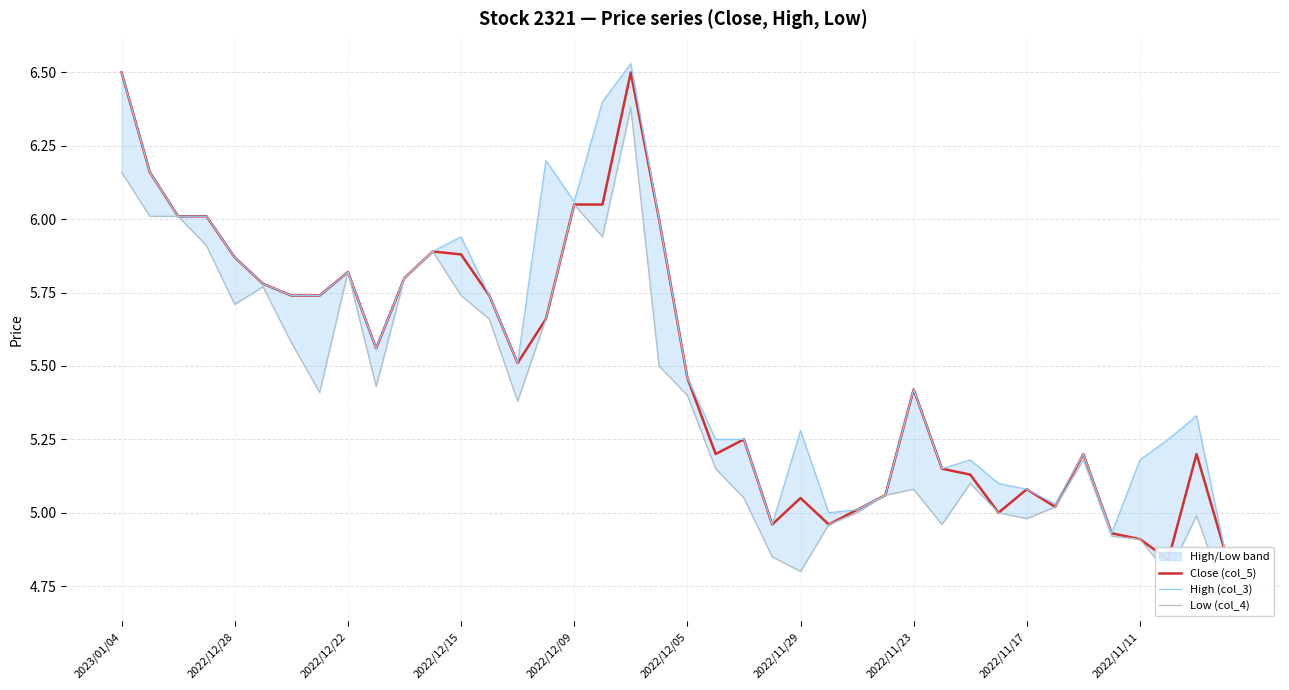

What is the maximum value shown in the chart?

6.5